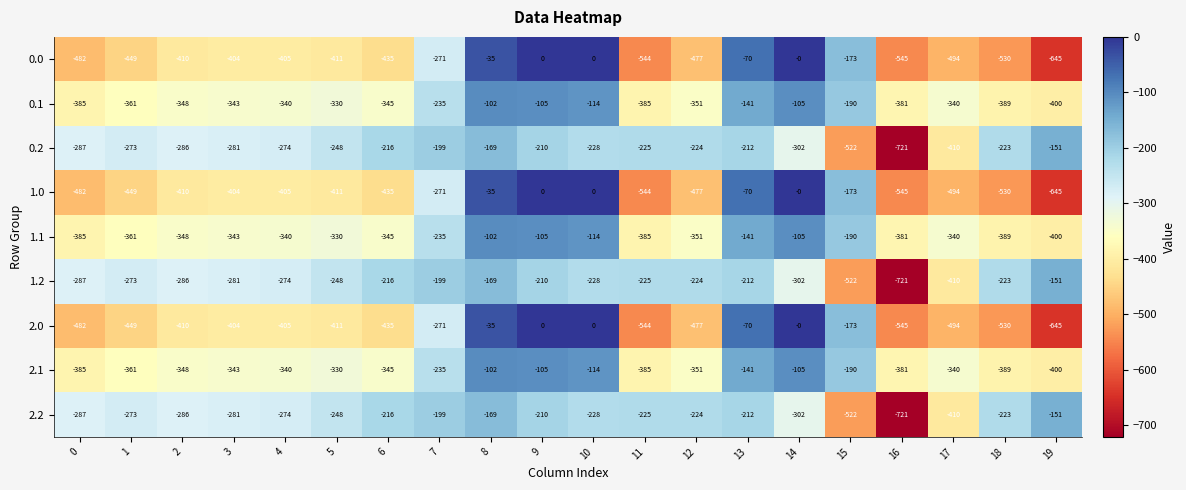

At which label is 1.0 closest to -322?

7